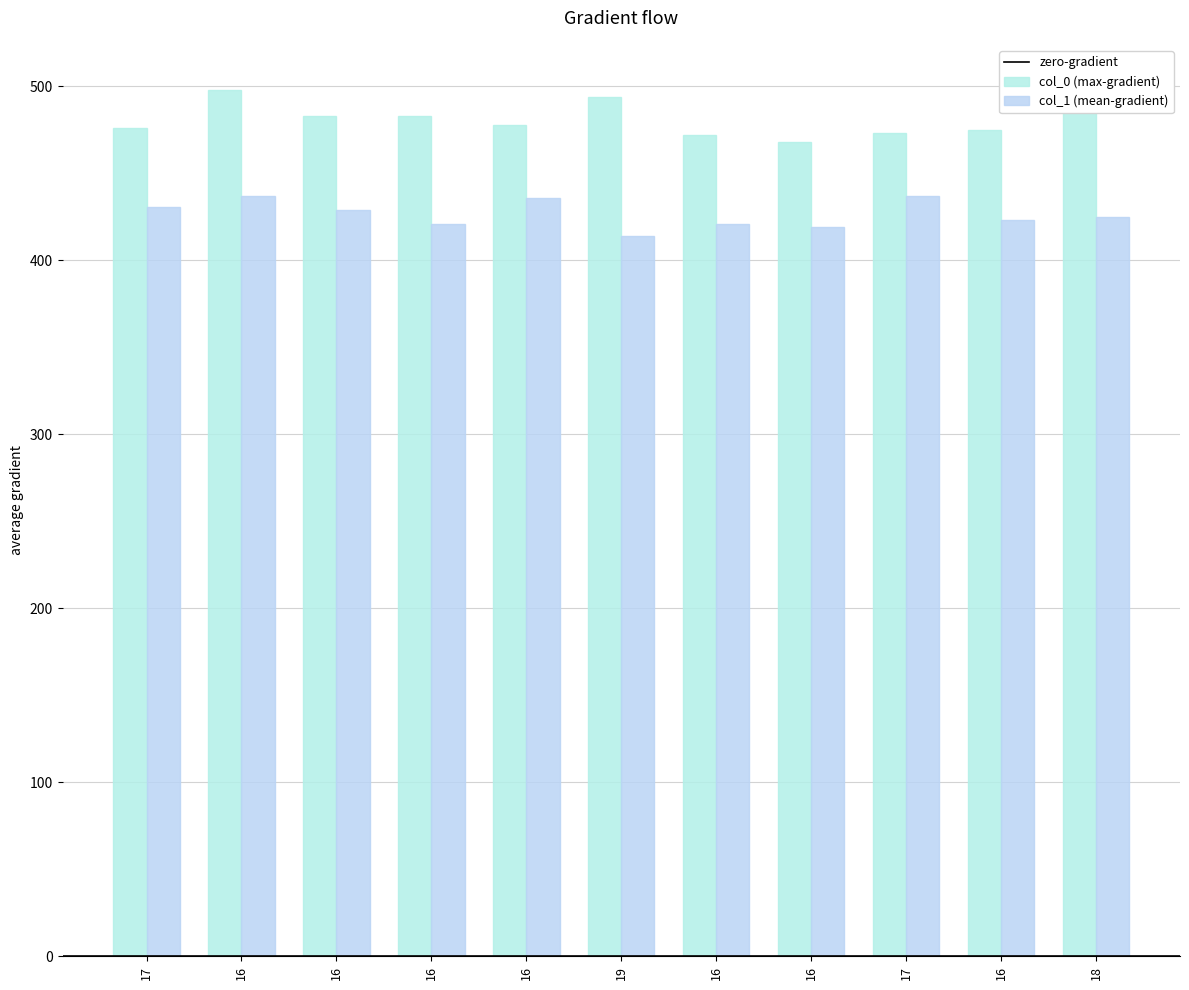

At which label is col_0 closest to 483?

16